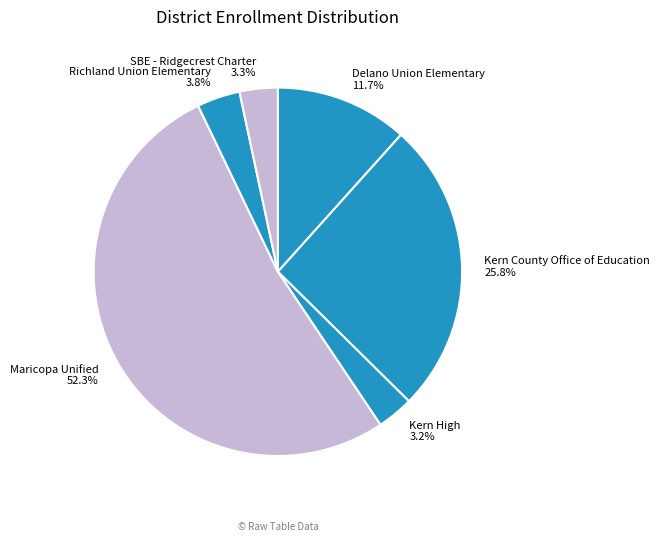

Count the number of slices in the pie.

6